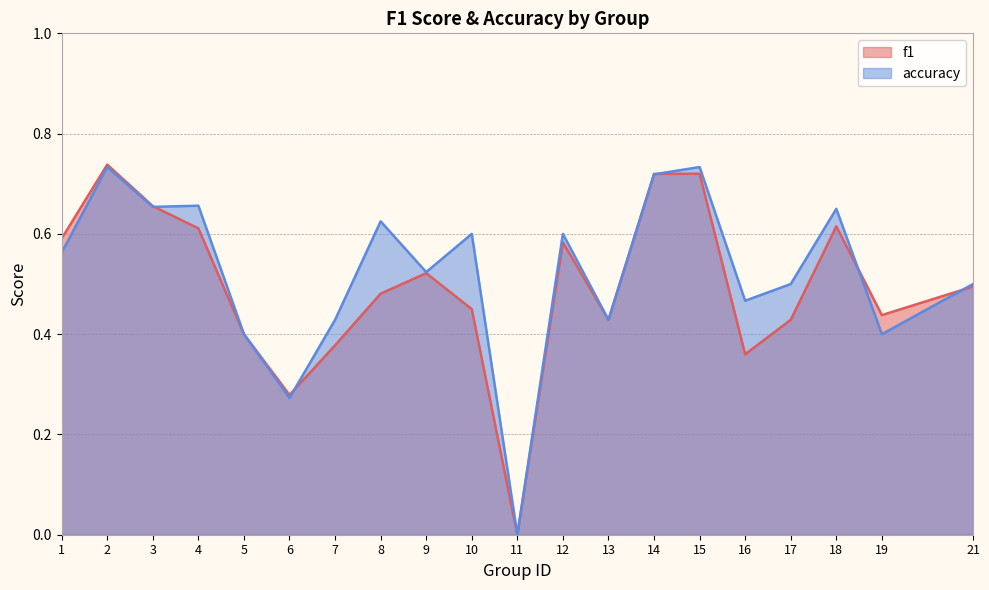

Rank the categories by accuracy value from highest to lowest.

2, 15, 14, 4, 3, 18, 8, 10, 12, 1, 9, 17, 21, 16, 7, 13, 5, 19, 6, 11